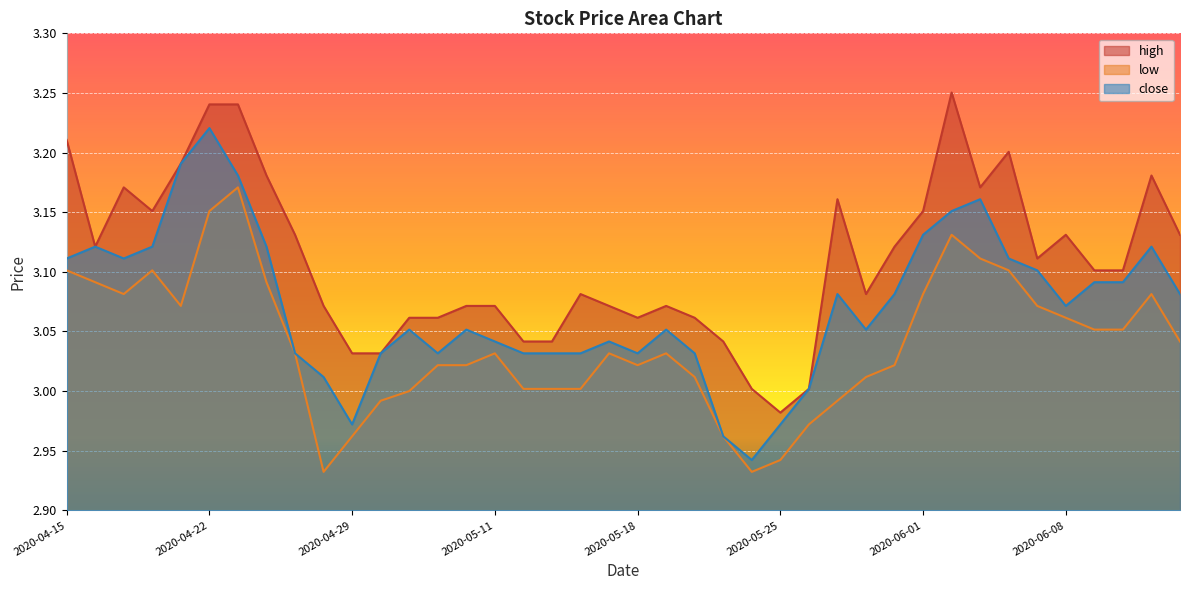

How many lines are shown in the chart?

3